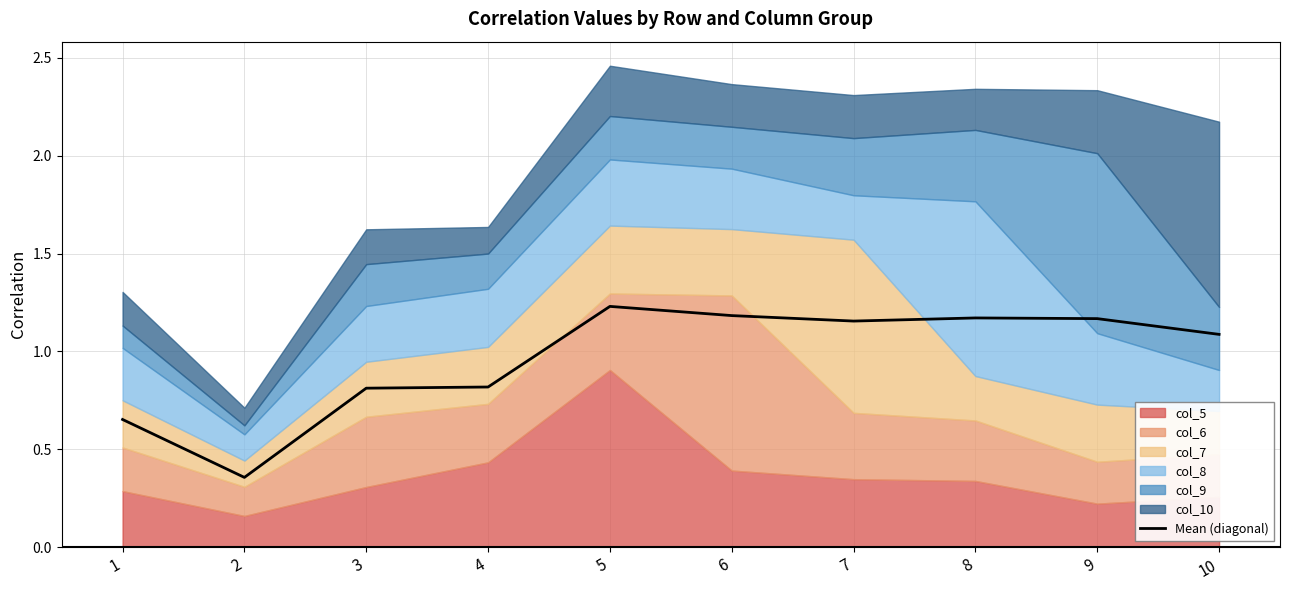

Where does the data first go above 1?

5